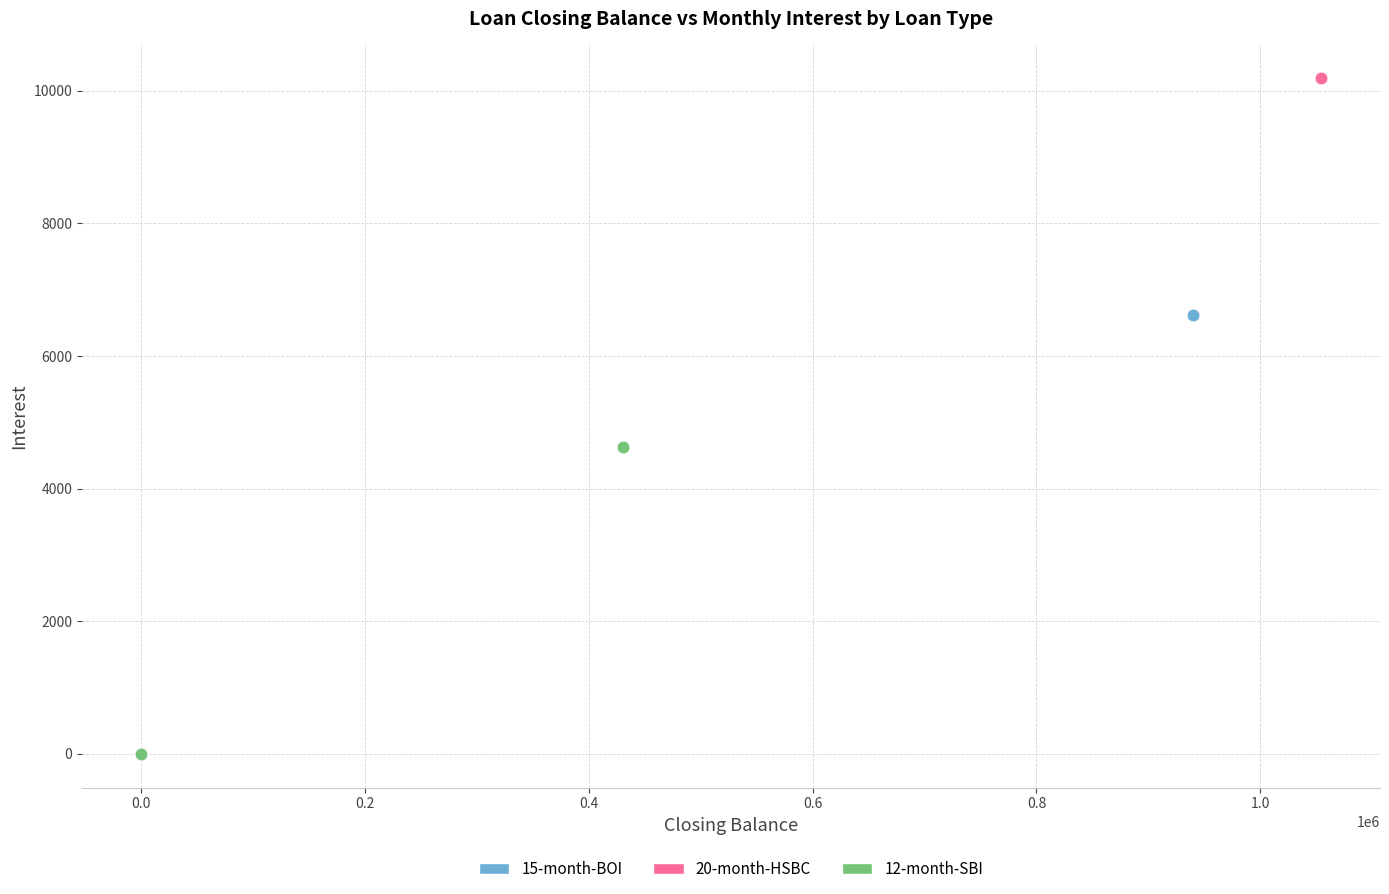

Which series has the widest spread of Y values?

20-month-HSBC